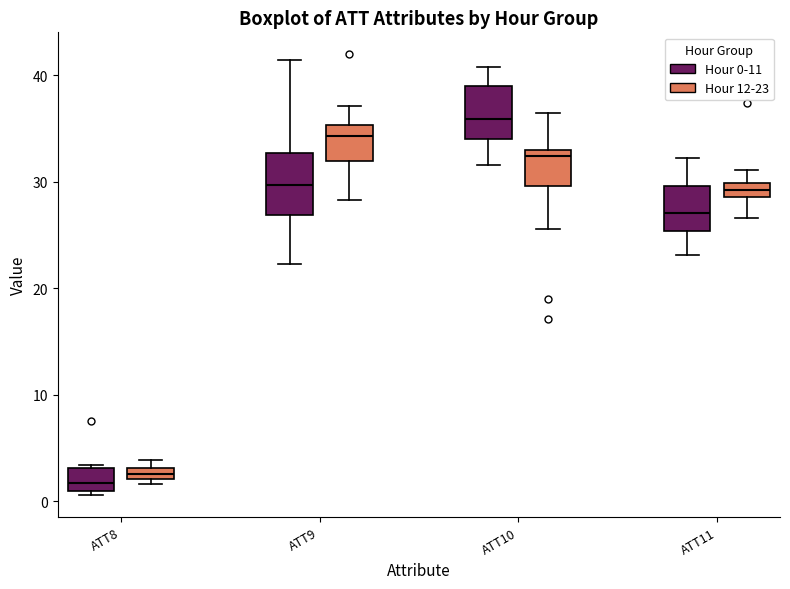

Where does the lower whisker of the box for ATT10 (Hour 12-23) end on the y-axis? The values are not printed on the chart, so give them approximately, as read against the axis.

26